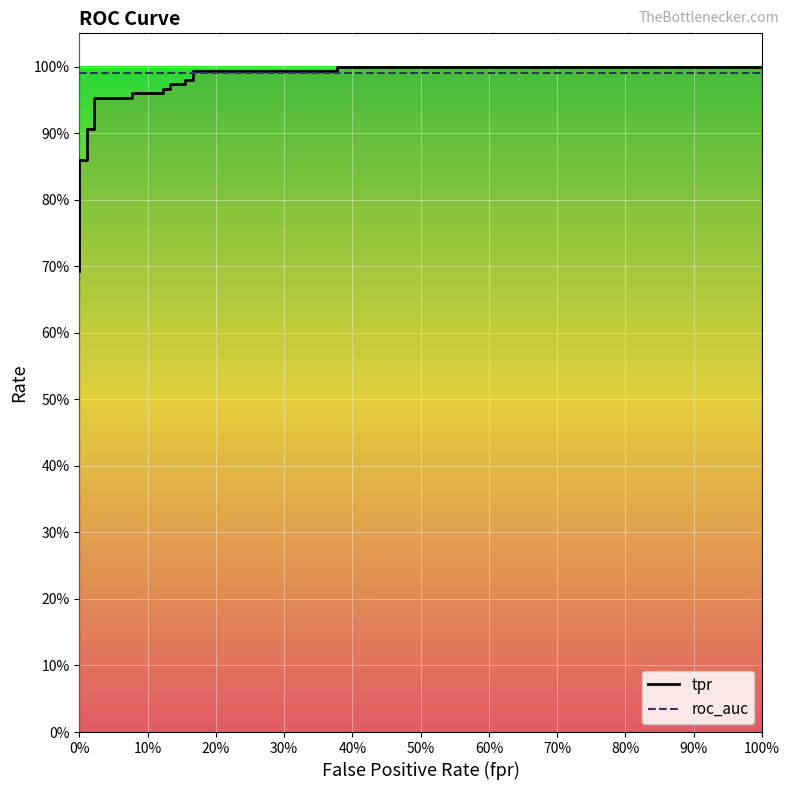

What is the value of the 15th point from the left?

1.0